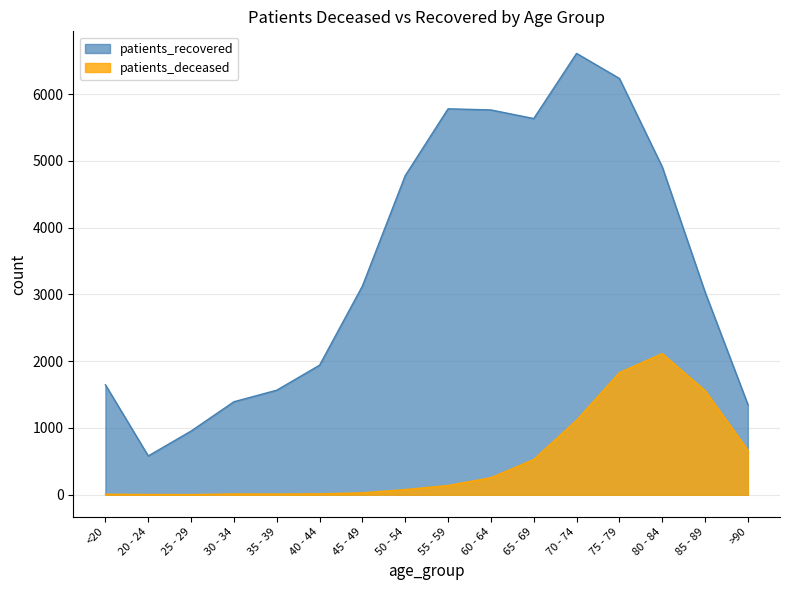

Does the chart display data point markers on the line(s)?

No